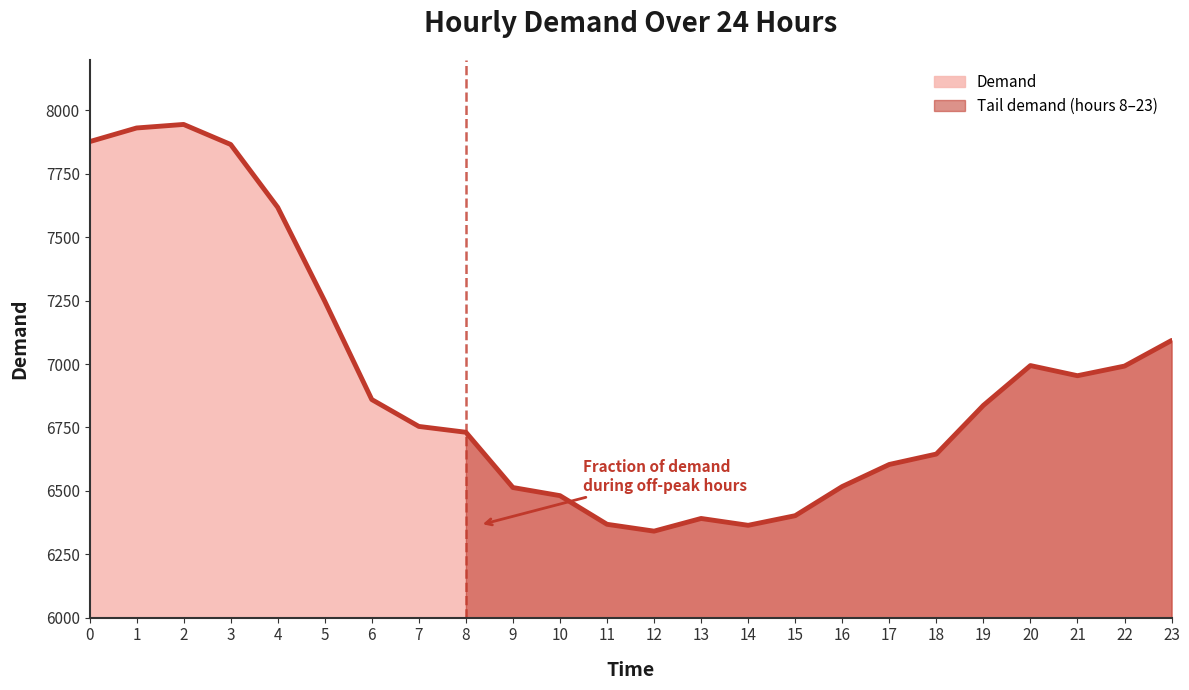

What is the change in value from 2 to 20?

-951